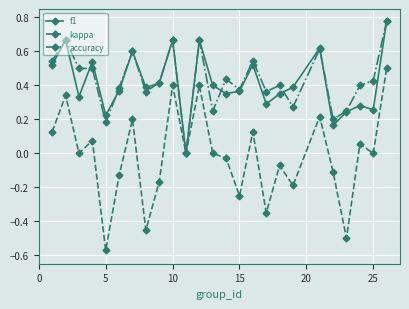

Which series has the largest range (max minus min)?

kappa